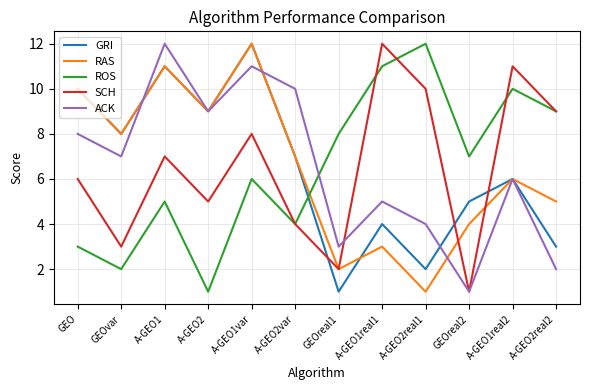

How many interior local valleys does the ROS series have?

4